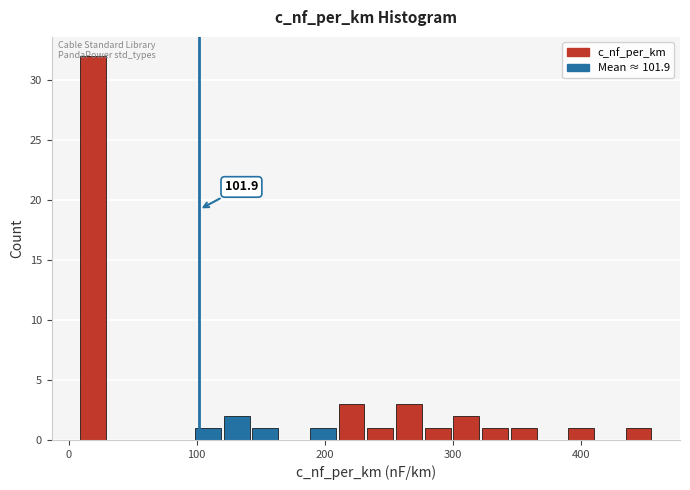

Read against the x-axis, roughly where is the centre of the tallest bar?

20